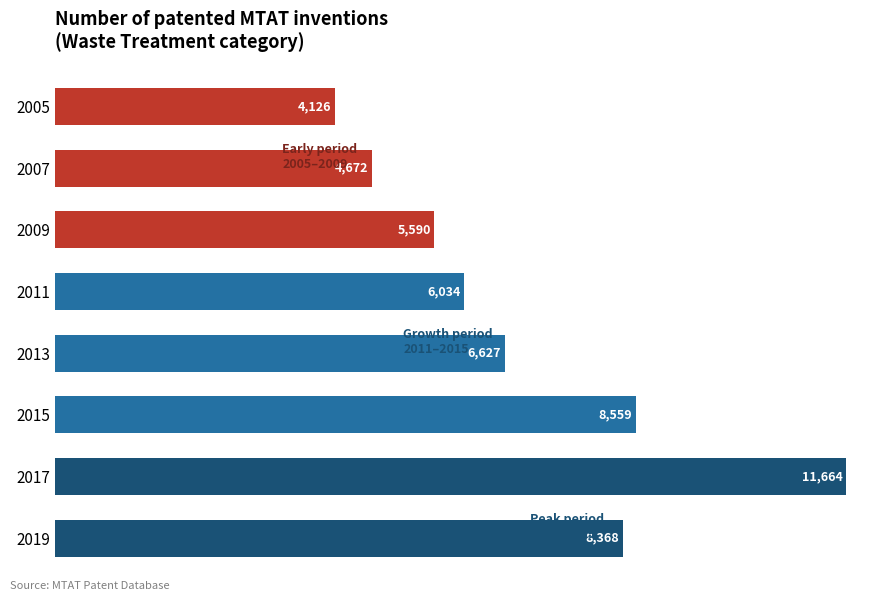

What is the approximate value at 2005, to the nearest 50?

4150